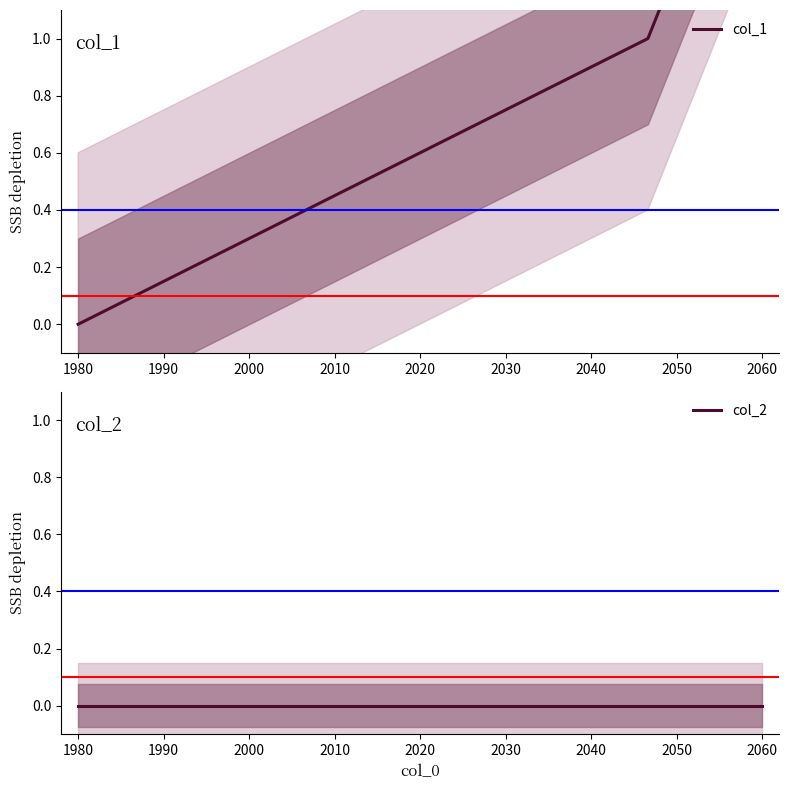

Reading left to right, list all the values displayed in this chart.

col_1: 0	1	2
col_2: 0	0	0